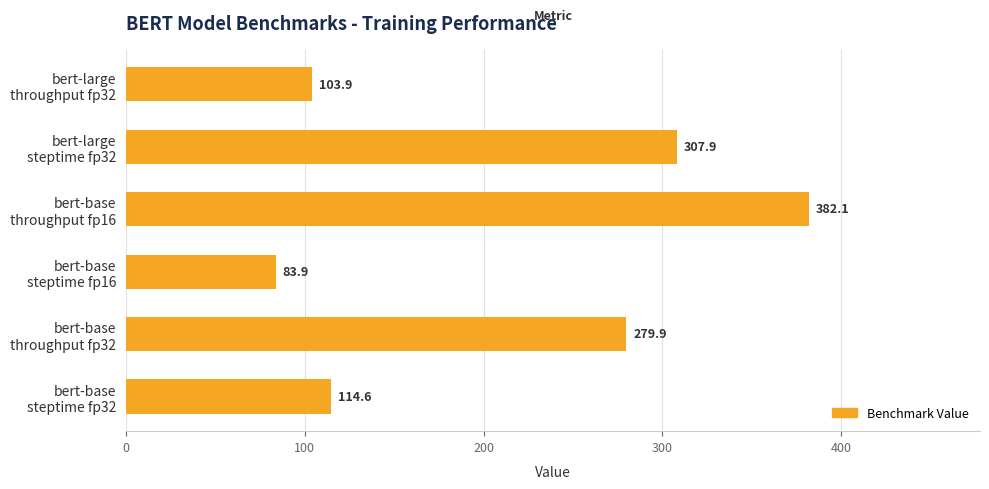

What is the greatest value displayed?

382.1